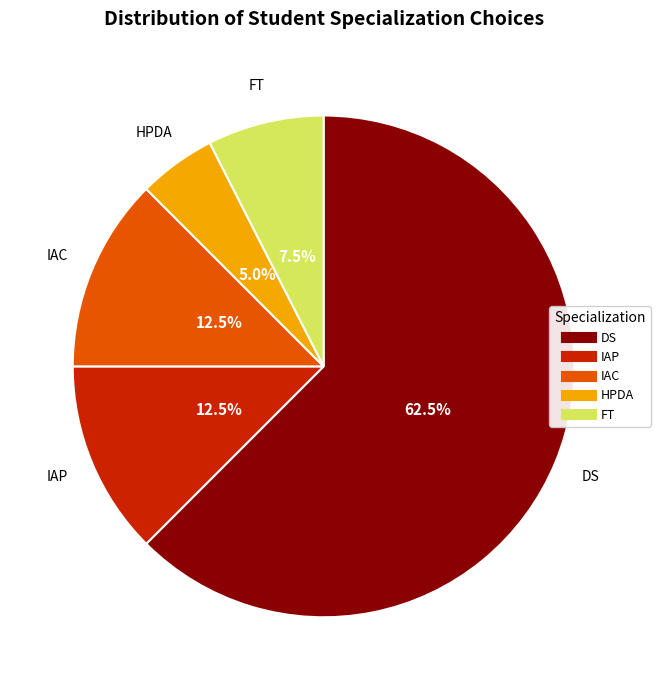

Is there any slice that represents more than half of the pie?

Yes